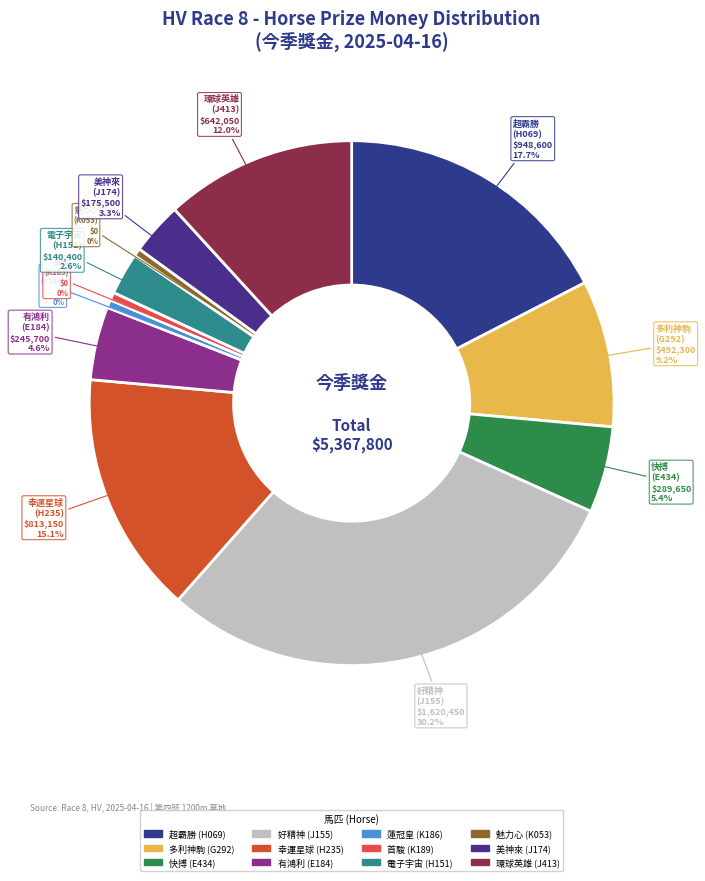

Is 快搏 the majority of the pie?

No